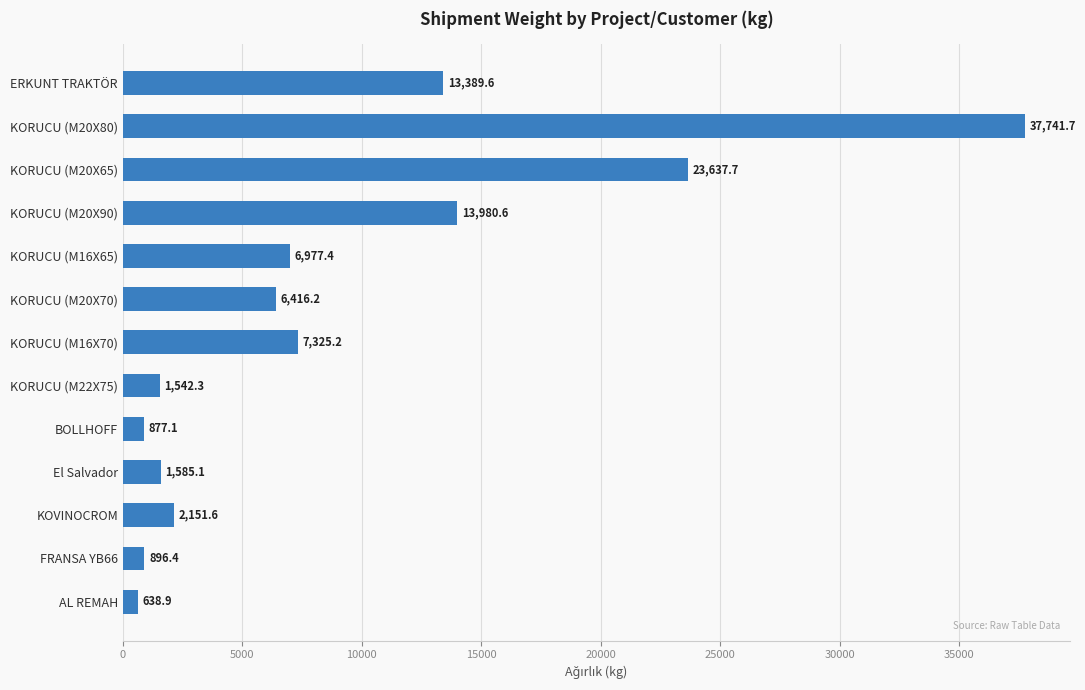

How many bars are there in total?

13